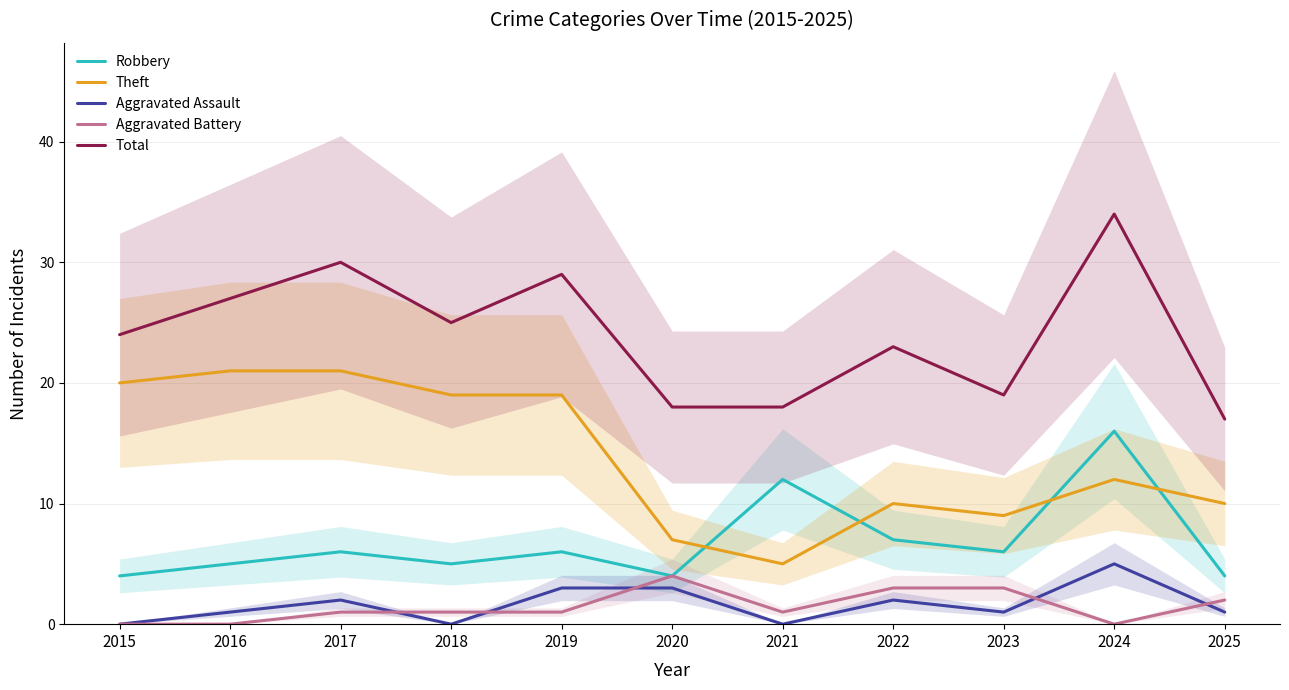

Where is the first local minimum for Theft?

2021